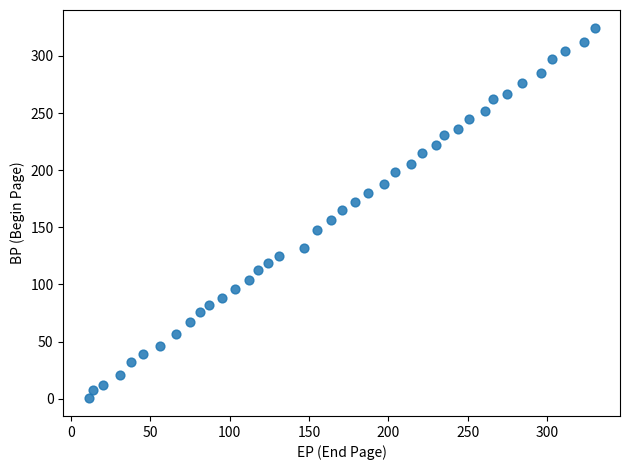

What is the range of Y values (max minus min)?

323